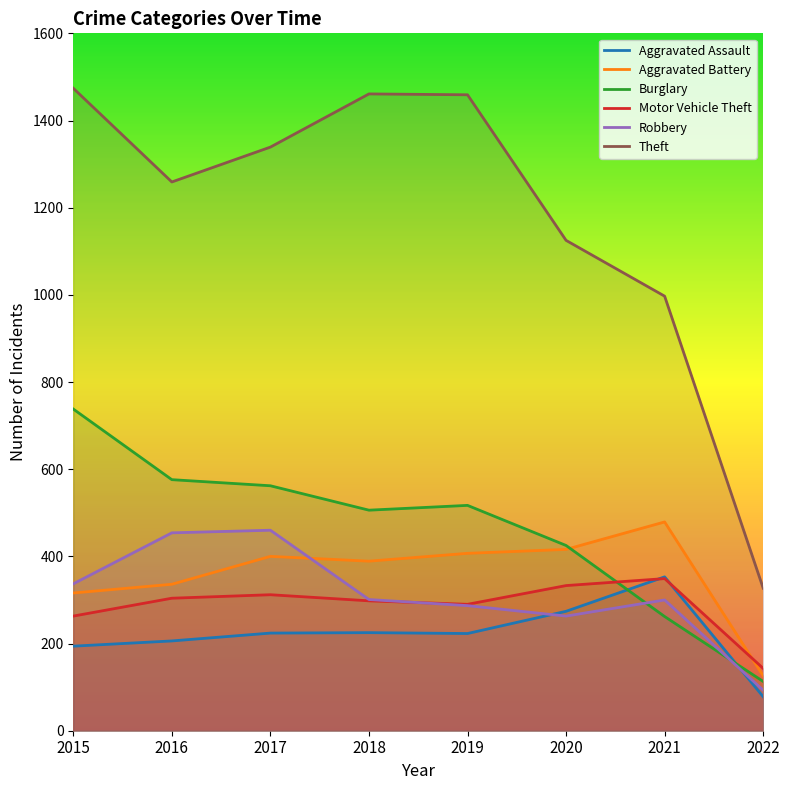

Does the chart have visible grid lines?

No